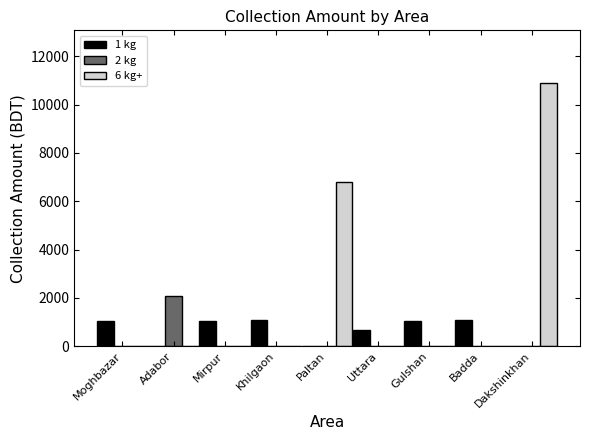

What are all the series names shown in the legend?

1 kg, 2 kg, 6 kg+